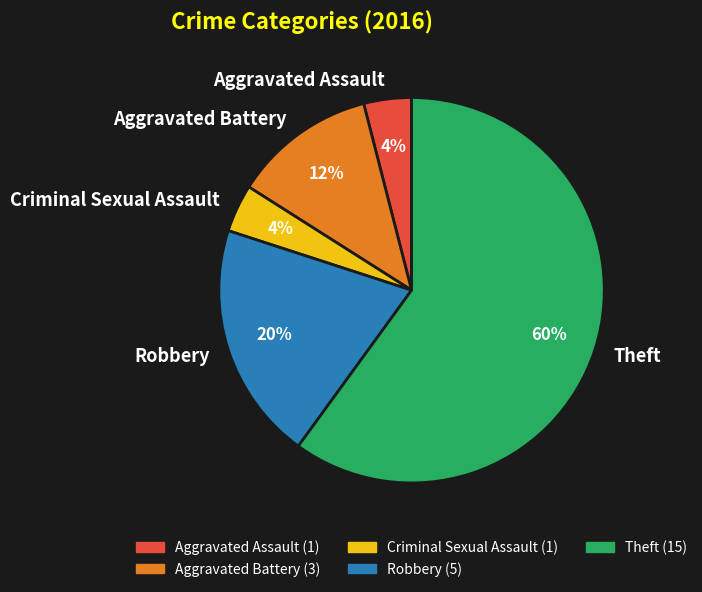

To the nearest percent, what portion does Aggravated Battery represent?

12%